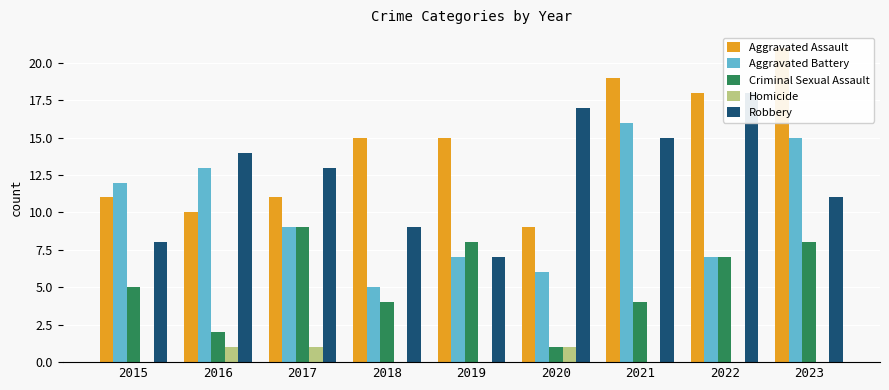

Reading left to right, what are all the values shown in this chart?

Aggravated Assault: 11	10	11	15	15	9	19	18	21
Aggravated Battery: 12	13	9	5	7	6	16	7	15
Criminal Sexual Assault: 5	2	9	4	8	1	4	7	8
Homicide: 0	1	1	0	0	1	0	0	0
Robbery: 8	14	13	9	7	17	15	18	11